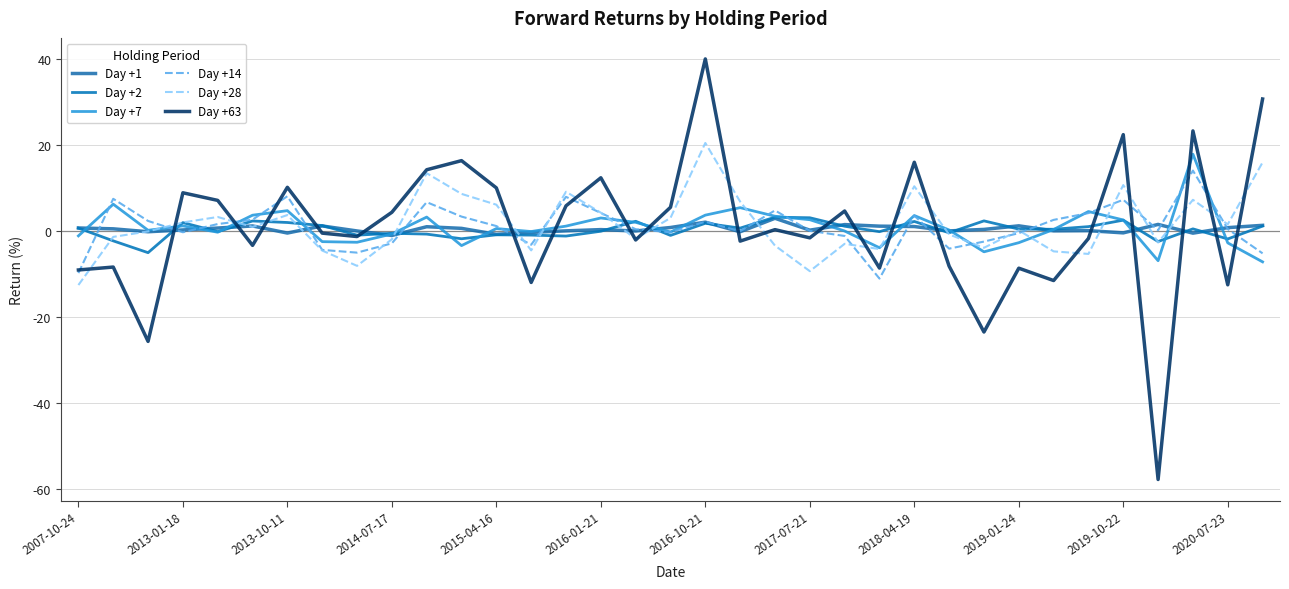

True or false: Day +63 and Day +1 cross at least once.

True